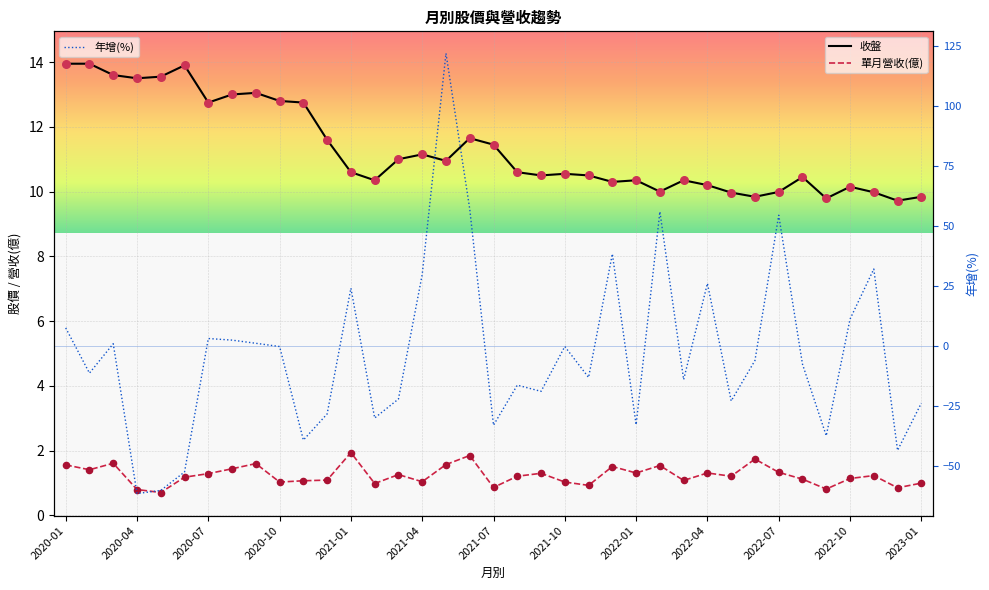

What are all the series names shown in the legend?

收盤, 單月營收(億), 年增(%)